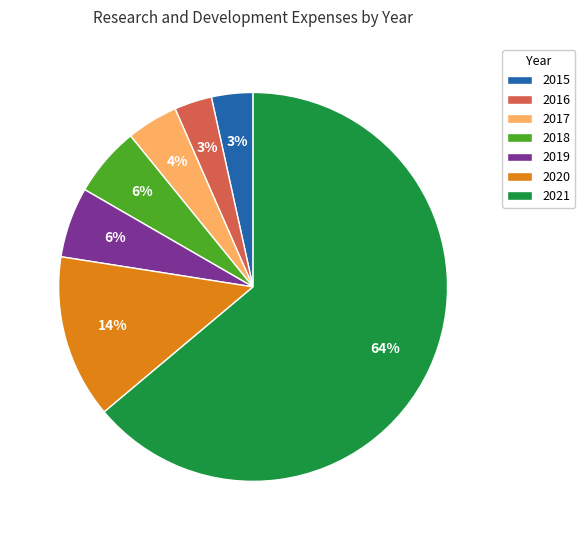

To the nearest percent, what portion does 2018 represent?

6%